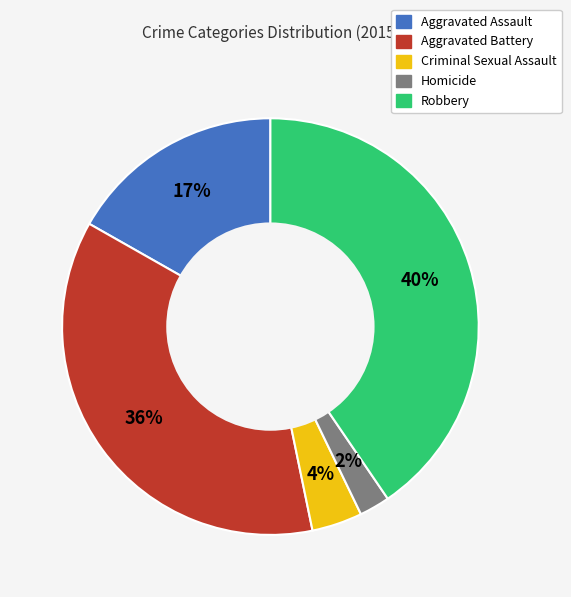

The Aggravated Assault slice represents 17% of the pie. True or false?

True